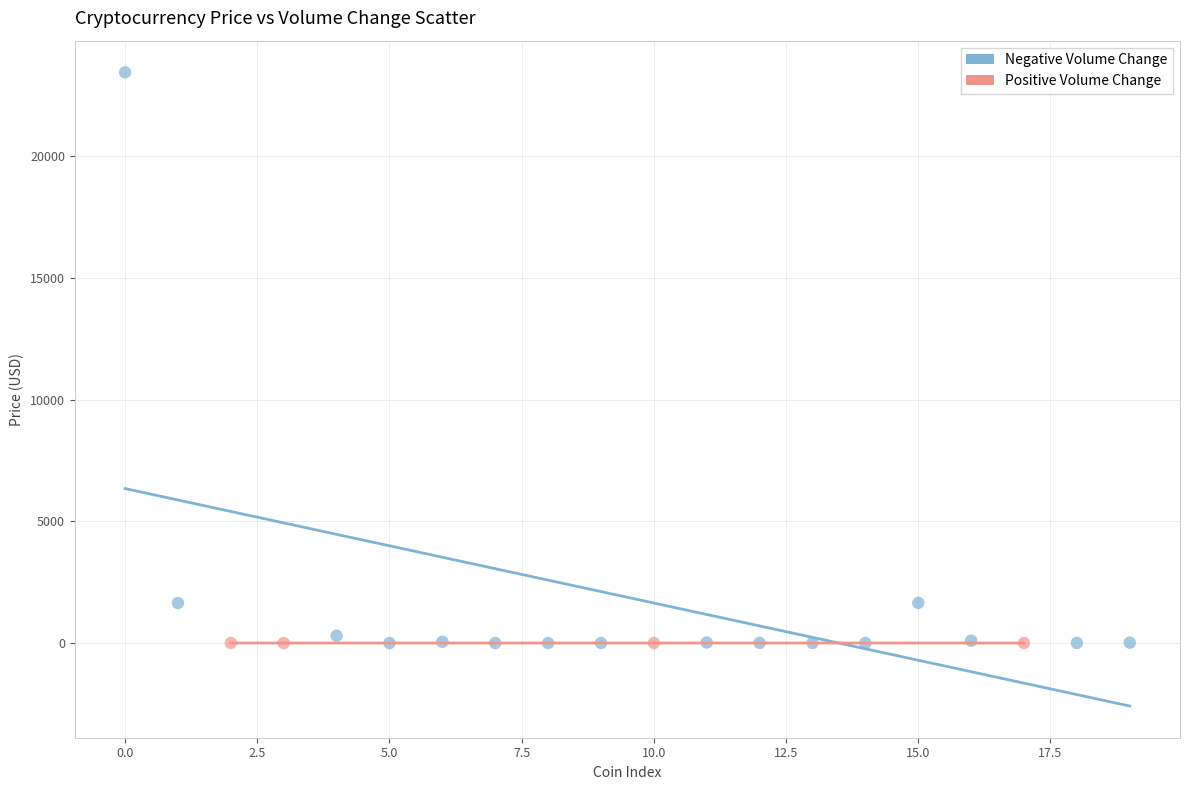

Which series has the widest spread of Y values?

Negative Volume Change